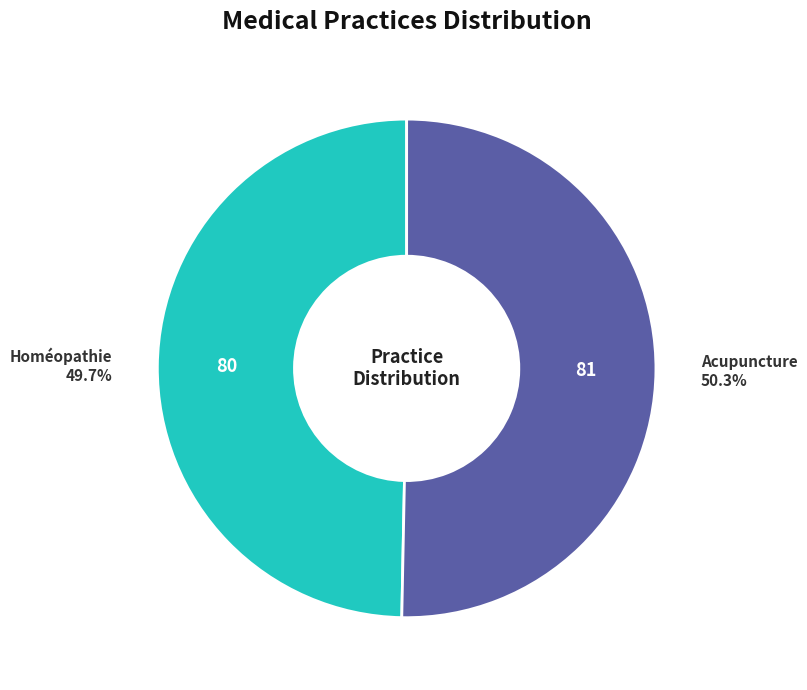

How many slices are in this pie chart?

2